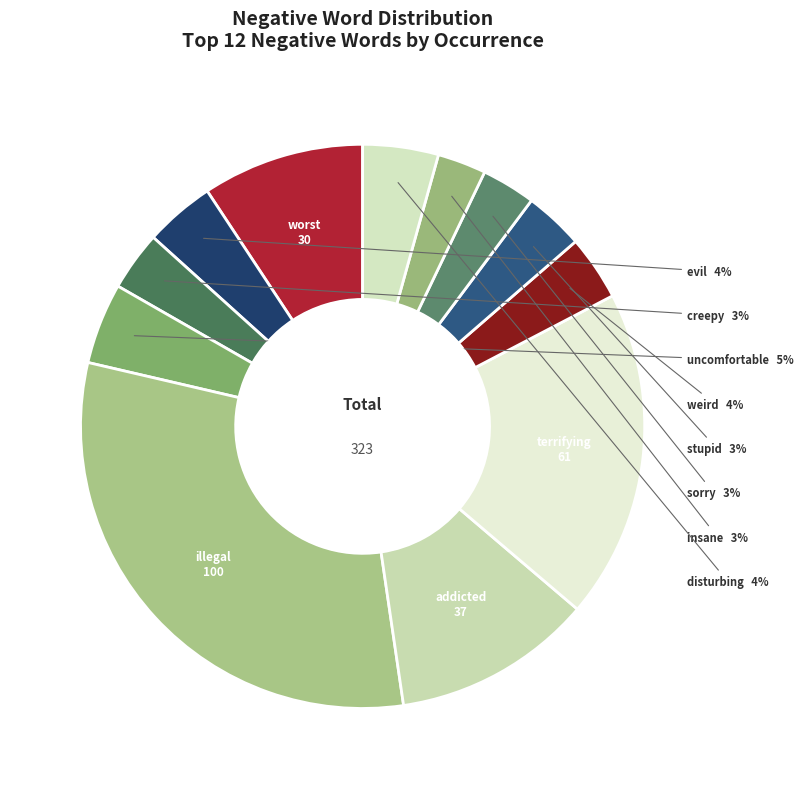

To the nearest percent, what is the average slice percentage?

8%